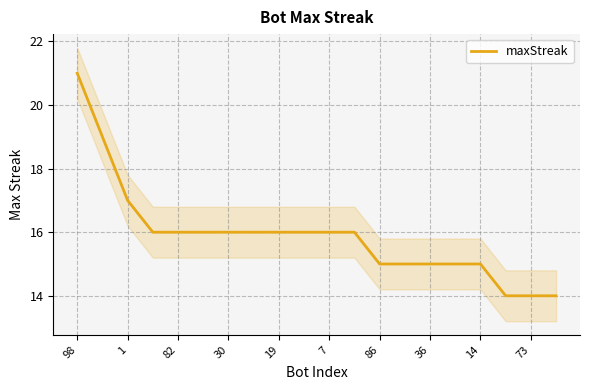

At which label does maxStreak reach its peak?

98